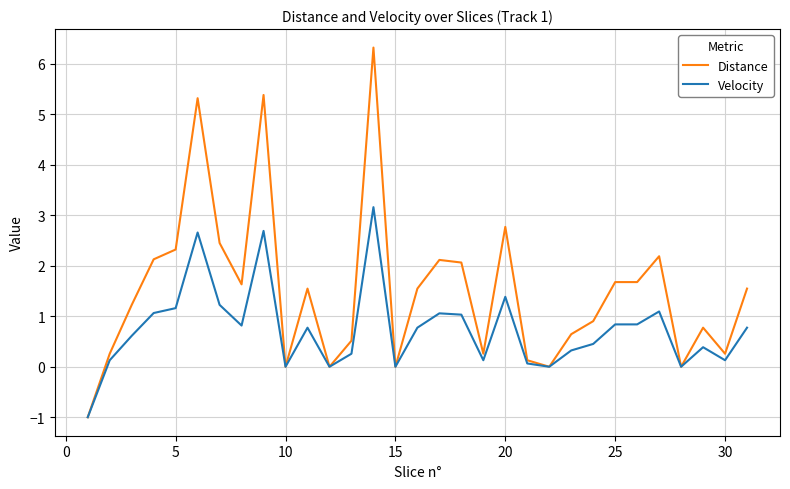

What is the sum of all Velocity values?

22.8